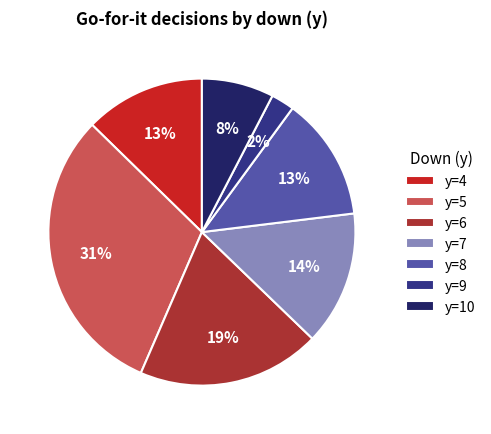

Does y=10 represent more than half of the total?

No